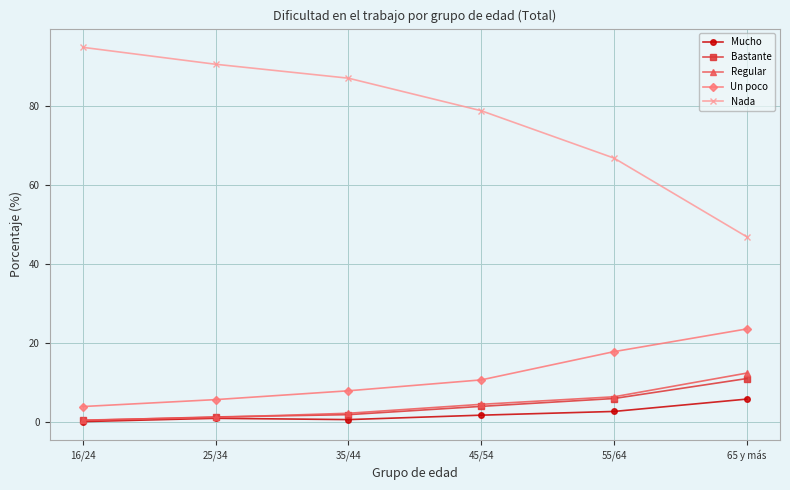

True or false: Bastante and Un poco intersect in this chart.

False